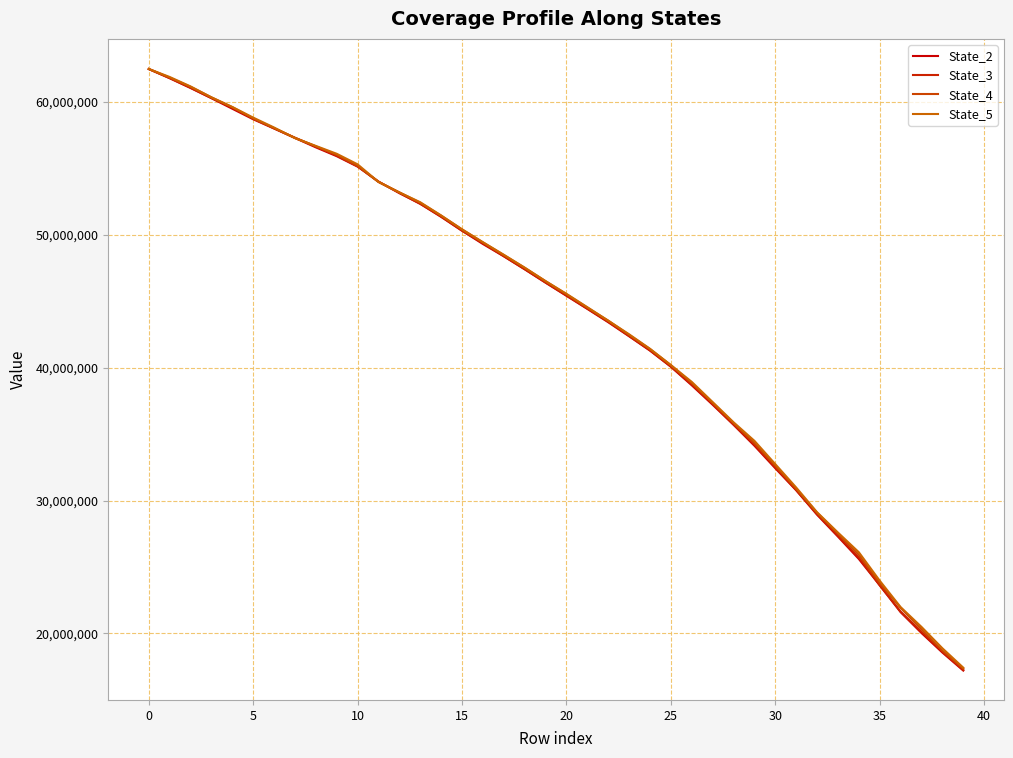

True or false: State_3 has more than 1 points higher than both neighbors.

False